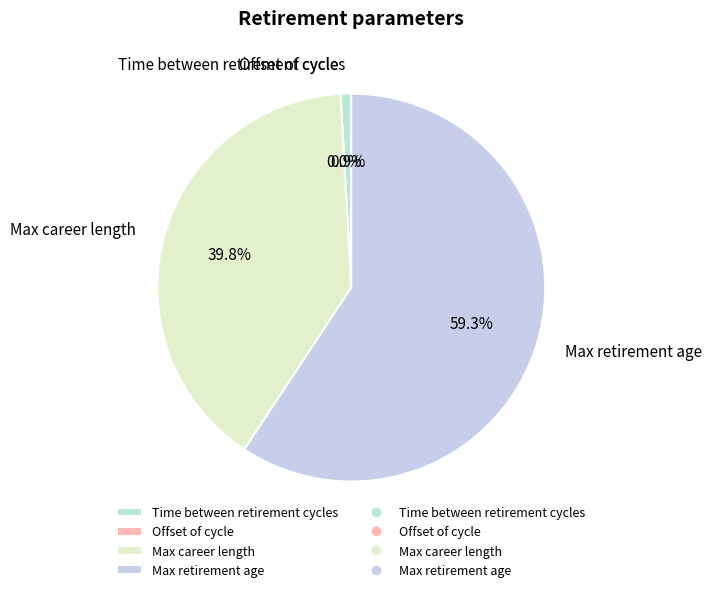

Approximately how many times larger is the value at Max career length compared to Max retirement age?

0.7